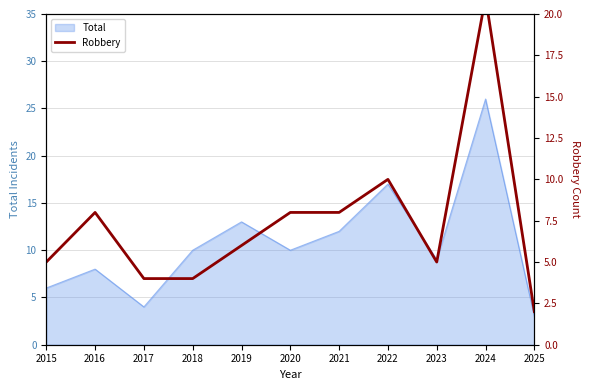

The chart shows a value of 7 at 2018. True or false?

False